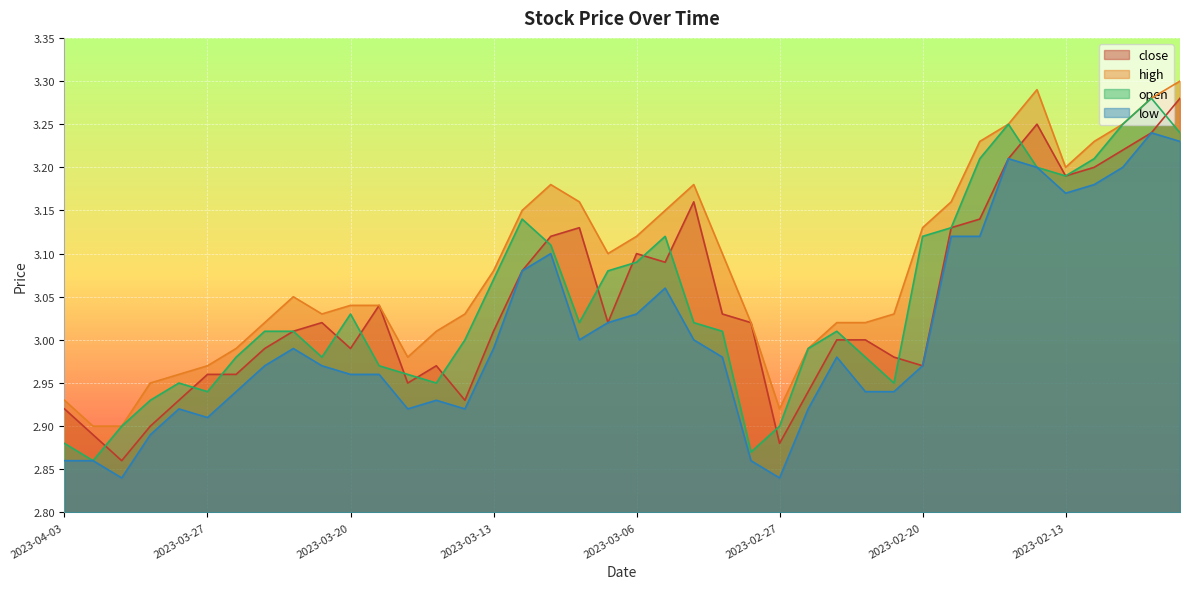

What is the label of the 35th point from the left?

2023-02-14